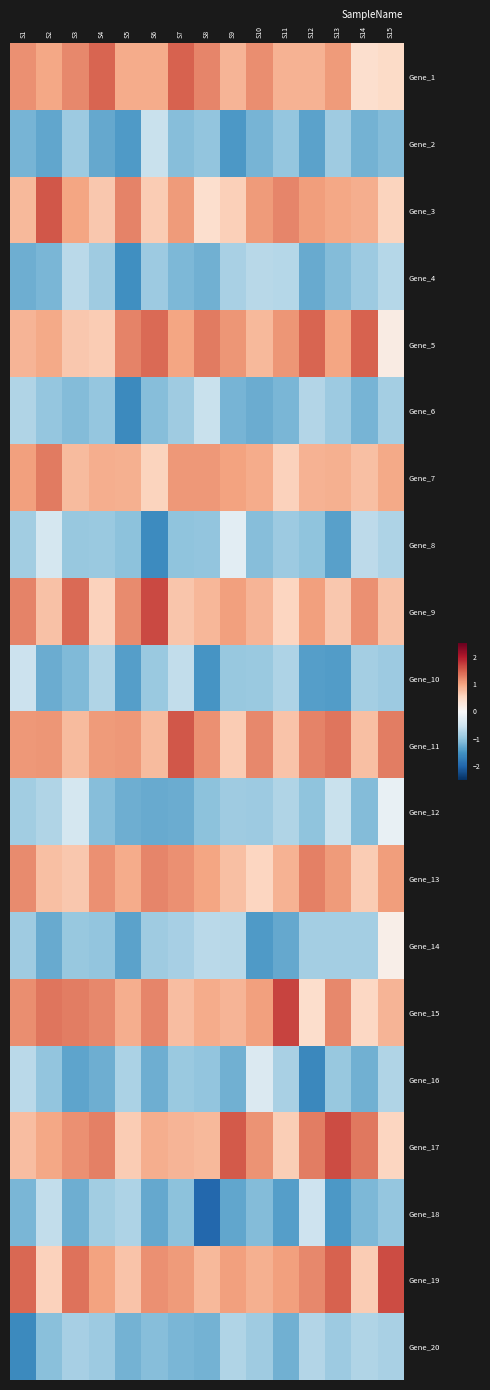

Reading right to left, transcribe all the data shown in this chart.

Gene_1: S15=0.5	S14=0.4	S13=1.1	S12=0.9	S11=0.9	S10=1.2	S9=0.9	S8=1.2	S7=1.5	S6=0.9	S5=0.9	S4=1.5	S3=1.2	S2=1.0	S1=1.1
Gene_2: S15=-1.1	S14=-1.2	S13=-0.9	S12=-1.3	S11=-1.0	S10=-1.2	S9=-1.4	S8=-1.0	S7=-1.1	S6=-0.6	S5=-1.4	S4=-1.3	S3=-0.9	S2=-1.3	S1=-1.2
Gene_3: S15=0.6	S14=0.9	S13=1.0	S12=1.1	S11=1.2	S10=1.1	S9=0.6	S8=0.4	S7=1.1	S6=0.6	S5=1.2	S4=0.7	S3=1.0	S2=1.6	S1=0.8
Gene_4: S15=-0.7	S14=-0.9	S13=-1.1	S12=-1.3	S11=-0.7	S10=-0.7	S9=-0.8	S8=-1.2	S7=-1.1	S6=-0.9	S5=-1.5	S4=-0.9	S3=-0.7	S2=-1.1	S1=-1.2
Gene_5: S15=0.2	S14=1.5	S13=1.0	S12=1.5	S11=1.1	S10=0.8	S9=1.1	S8=1.3	S7=1.0	S6=1.4	S5=1.2	S4=0.6	S3=0.7	S2=0.9	S1=0.9
Gene_6: S15=-0.8	S14=-1.2	S13=-0.9	S12=-0.7	S11=-1.2	S10=-1.2	S9=-1.2	S8=-0.6	S7=-0.9	S6=-1.1	S5=-1.6	S4=-1.0	S3=-1.1	S2=-1.0	S1=-0.8
Gene_7: S15=1.0	S14=0.8	S13=0.9	S12=0.9	S11=0.6	S10=0.9	S9=1.0	S8=1.1	S7=1.1	S6=0.6	S5=0.9	S4=0.9	S3=0.8	S2=1.3	S1=1.0
Gene_8: S15=-0.8	S14=-0.7	S13=-1.4	S12=-1.0	S11=-0.9	S10=-1.1	S9=-0.3	S8=-1.0	S7=-1.0	S6=-1.6	S5=-1.0	S4=-0.9	S3=-0.9	S2=-0.4	S1=-0.9
Gene_9: S15=0.7	S14=1.1	S13=0.7	S12=1.0	S11=0.5	S10=0.8	S9=1.0	S8=0.8	S7=0.7	S6=1.7	S5=1.2	S4=0.6	S3=1.4	S2=0.7	S1=1.2
Gene_10: S15=-0.9	S14=-0.8	S13=-1.4	S12=-1.4	S11=-0.8	S10=-0.9	S9=-0.9	S8=-1.5	S7=-0.6	S6=-0.9	S5=-1.4	S4=-0.8	S3=-1.1	S2=-1.2	S1=-0.5
Gene_11: S15=1.3	S14=0.8	S13=1.3	S12=1.2	S11=0.7	S10=1.2	S9=0.6	S8=1.1	S7=1.6	S6=0.8	S5=1.1	S4=1.1	S3=0.8	S2=1.1	S1=1.1
Gene_12: S15=-0.2	S14=-1.1	S13=-0.6	S12=-1.0	S11=-0.8	S10=-0.9	S9=-0.9	S8=-1.0	S7=-1.2	S6=-1.3	S5=-1.2	S4=-1.1	S3=-0.4	S2=-0.8	S1=-0.9
Gene_13: S15=1.1	S14=0.6	S13=1.1	S12=1.3	S11=0.9	S10=0.5	S9=0.7	S8=1.0	S7=1.1	S6=1.2	S5=0.9	S4=1.1	S3=0.7	S2=0.7	S1=1.2
Gene_14: S15=0.2	S14=-0.8	S13=-0.8	S12=-0.8	S11=-1.3	S10=-1.4	S9=-0.7	S8=-0.7	S7=-0.8	S6=-0.9	S5=-1.3	S4=-1.0	S3=-1.0	S2=-1.3	S1=-0.9
Gene_15: S15=0.9	S14=0.5	S13=1.2	S12=0.4	S11=1.7	S10=1.0	S9=0.9	S8=0.9	S7=0.8	S6=1.2	S5=0.9	S4=1.2	S3=1.3	S2=1.3	S1=1.2
Gene_16: S15=-0.7	S14=-1.2	S13=-0.9	S12=-1.6	S11=-0.8	S10=-0.4	S9=-1.2	S8=-1.0	S7=-0.9	S6=-1.2	S5=-0.8	S4=-1.2	S3=-1.3	S2=-1.0	S1=-0.7
Gene_17: S15=0.5	S14=1.3	S13=1.6	S12=1.3	S11=0.6	S10=1.1	S9=1.5	S8=0.8	S7=0.9	S6=0.9	S5=0.6	S4=1.3	S3=1.2	S2=1.0	S1=0.8
Gene_18: S15=-1.0	S14=-1.1	S13=-1.4	S12=-0.5	S11=-1.4	S10=-1.1	S9=-1.3	S8=-2.0	S7=-1.0	S6=-1.3	S5=-0.8	S4=-0.9	S3=-1.2	S2=-0.6	S1=-1.1
Gene_19: S15=1.6	S14=0.6	S13=1.5	S12=1.2	S11=1.0	S10=0.9	S9=1.0	S8=0.8	S7=1.1	S6=1.1	S5=0.7	S4=1.0	S3=1.3	S2=0.6	S1=1.4
Gene_20: S15=-0.8	S14=-0.8	S13=-0.9	S12=-0.7	S11=-1.2	S10=-0.9	S9=-0.7	S8=-1.2	S7=-1.1	S6=-1.1	S5=-1.2	S4=-0.9	S3=-0.8	S2=-1.0	S1=-1.6